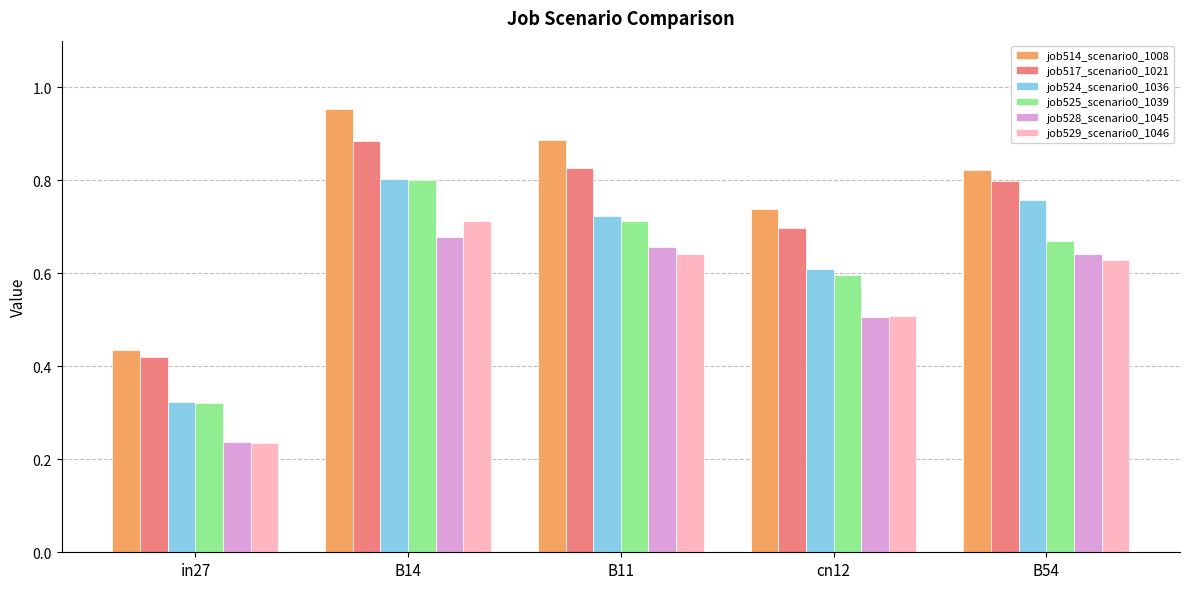

List the labels in order of job517_scenario0_1021 value, smallest first.

in27, cn12, B54, B11, B14